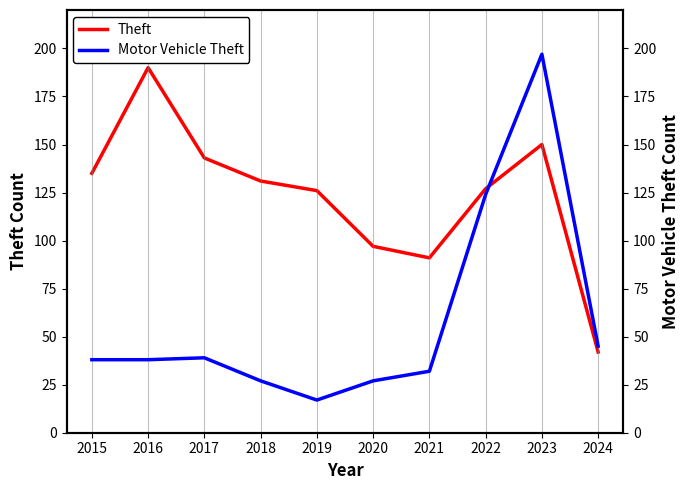

What is the value of the Theft point at the 10th from the left?

42